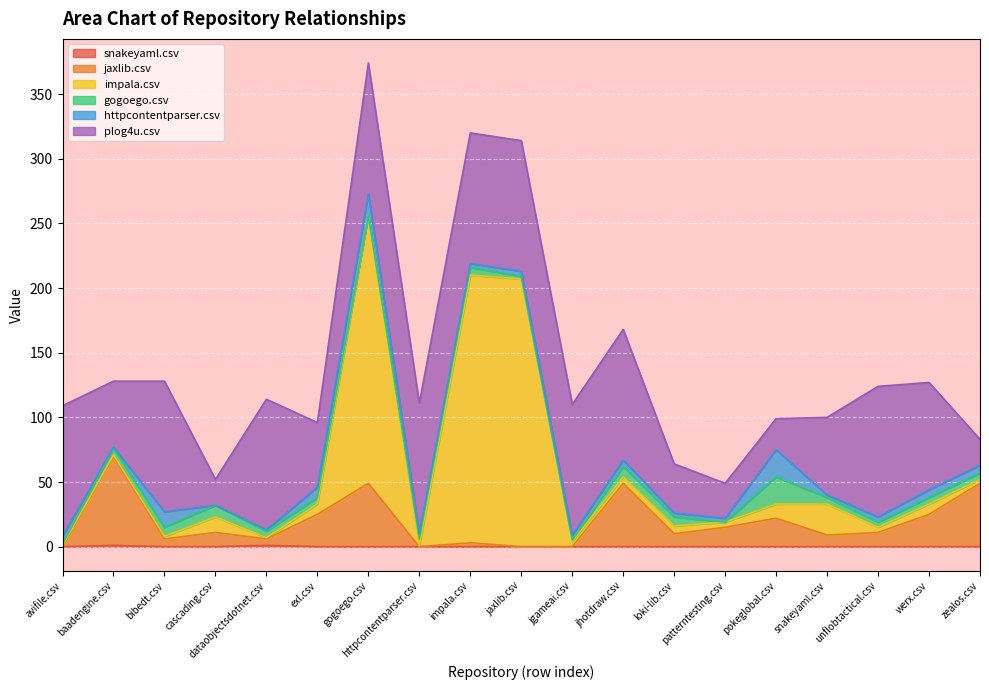

How many interior local peaks does the snakeyaml.csv series have?

2